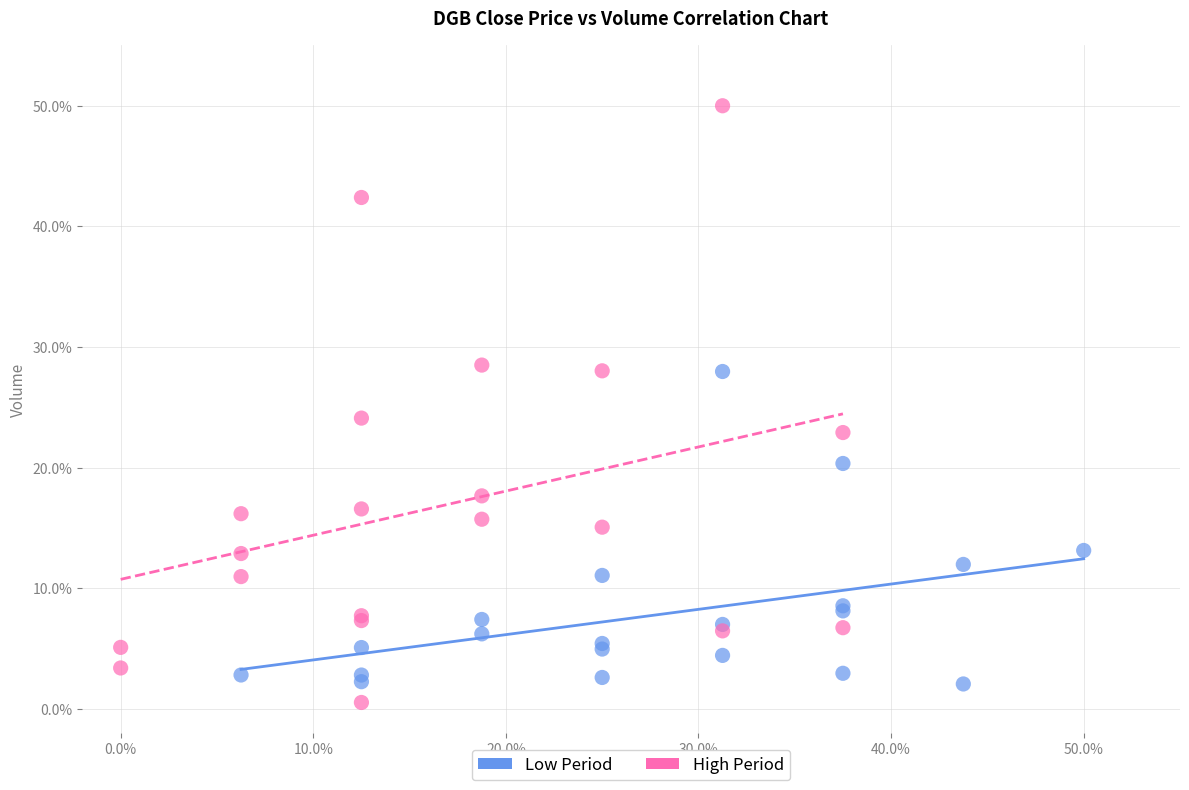

Which series has the widest spread of Y values?

High Period